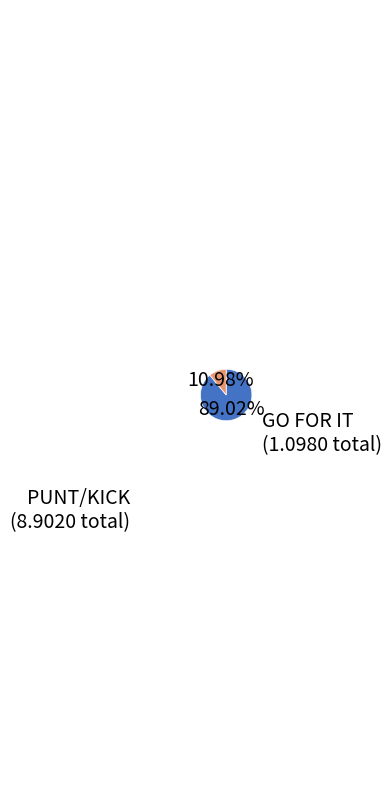

Is there any slice that represents more than half of the pie?

Yes